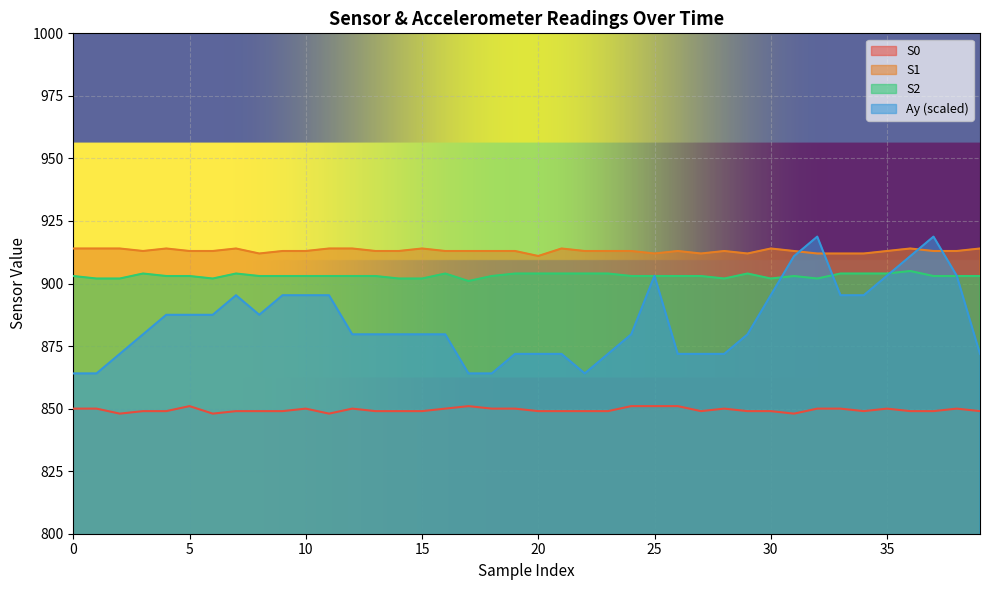

True or false: S0 and Ay cross at least once.

False